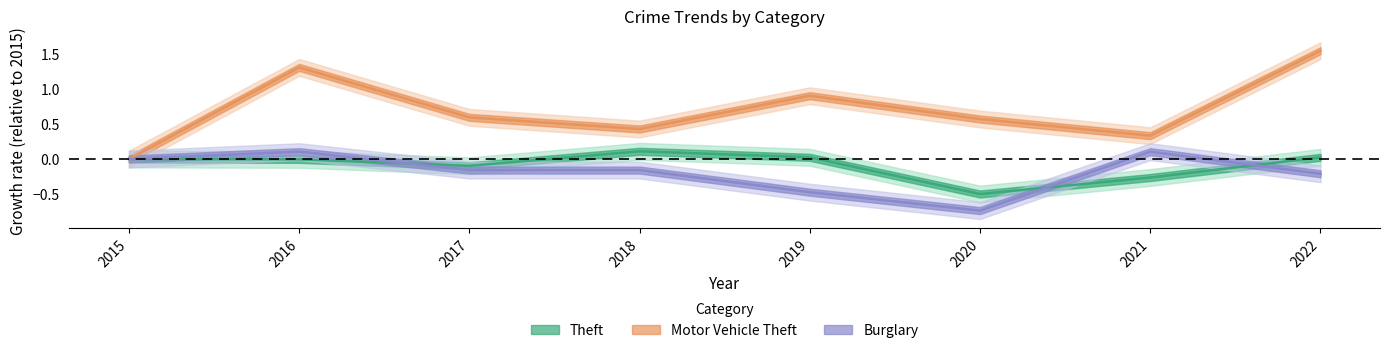

How many distinct data groups are displayed?

3